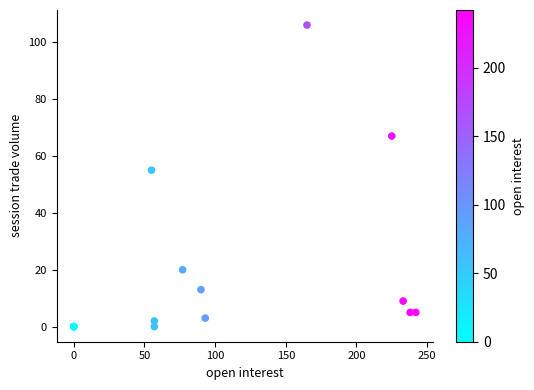

What Y value in the scatter plot is closest to 53?

55